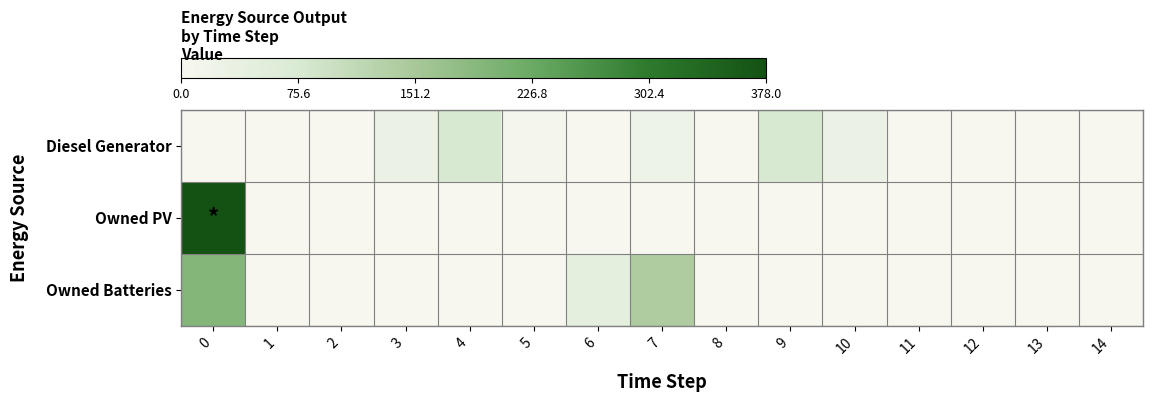

What is the spread (max minus min) of values at 7?

141